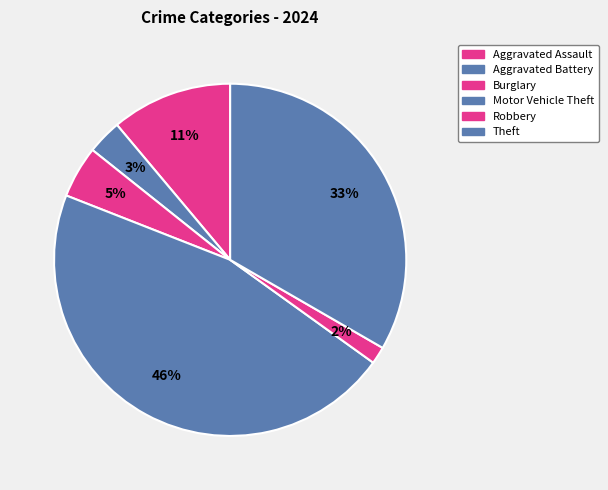

How many slices are in this pie chart?

6